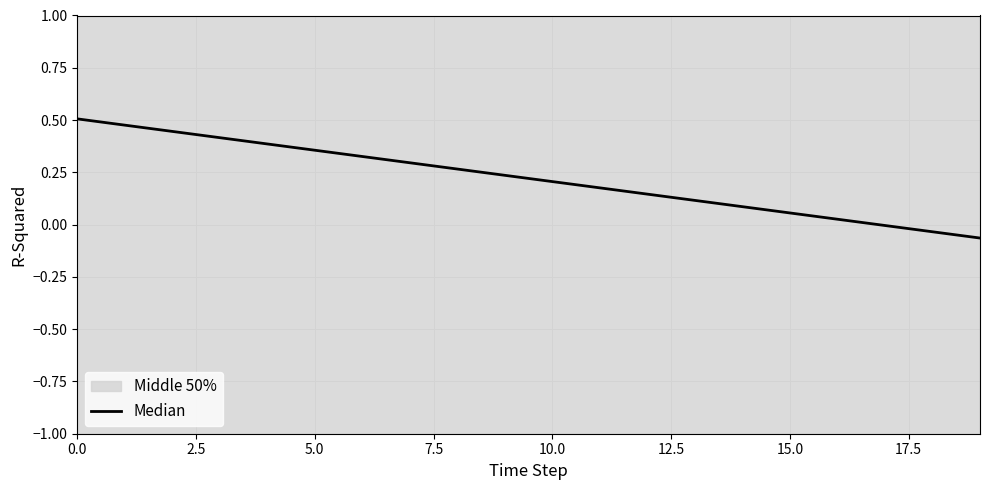

The value at 10.0 is 0.1. True or false?

False